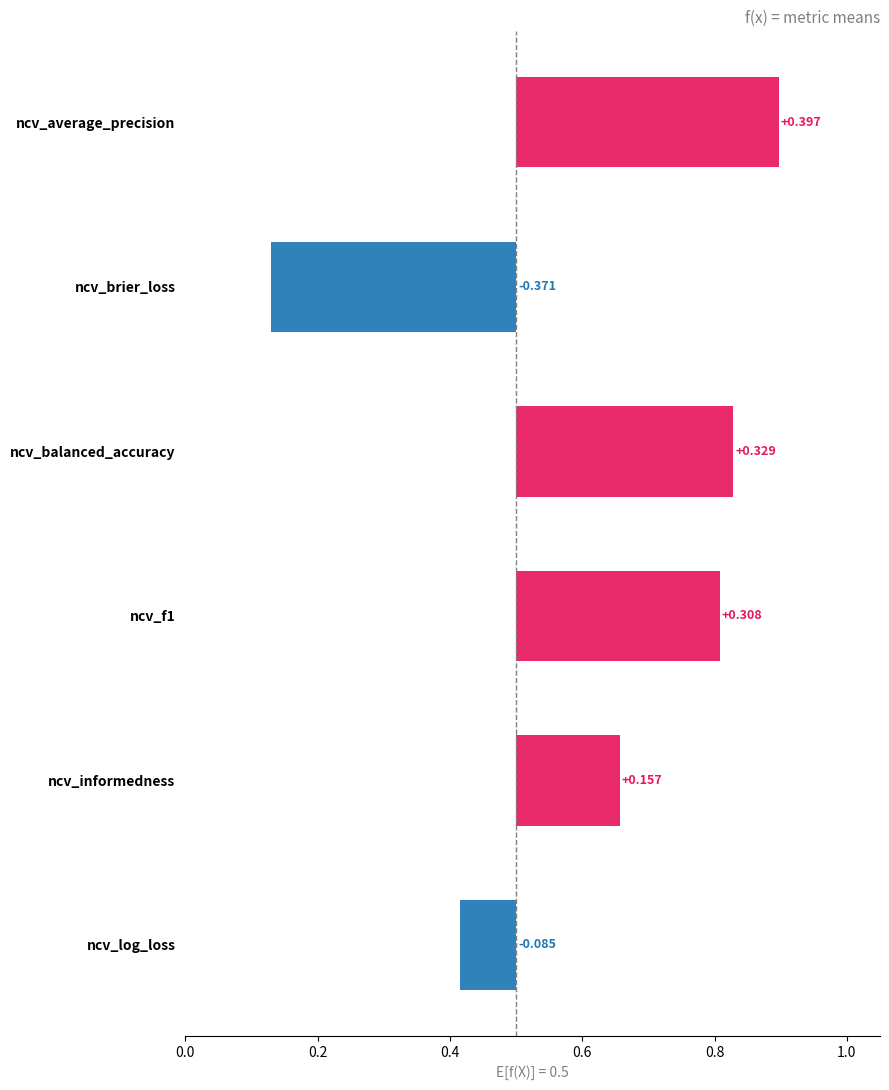

The ncv_average_precision series shows 1.5 at outer-repetition8. True or false?

False